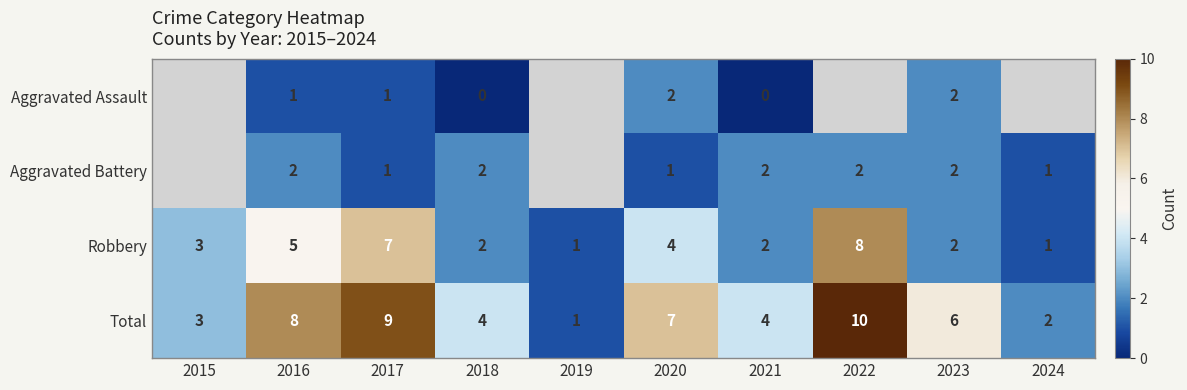

The value of Total at 2017 is 9. True or false?

True